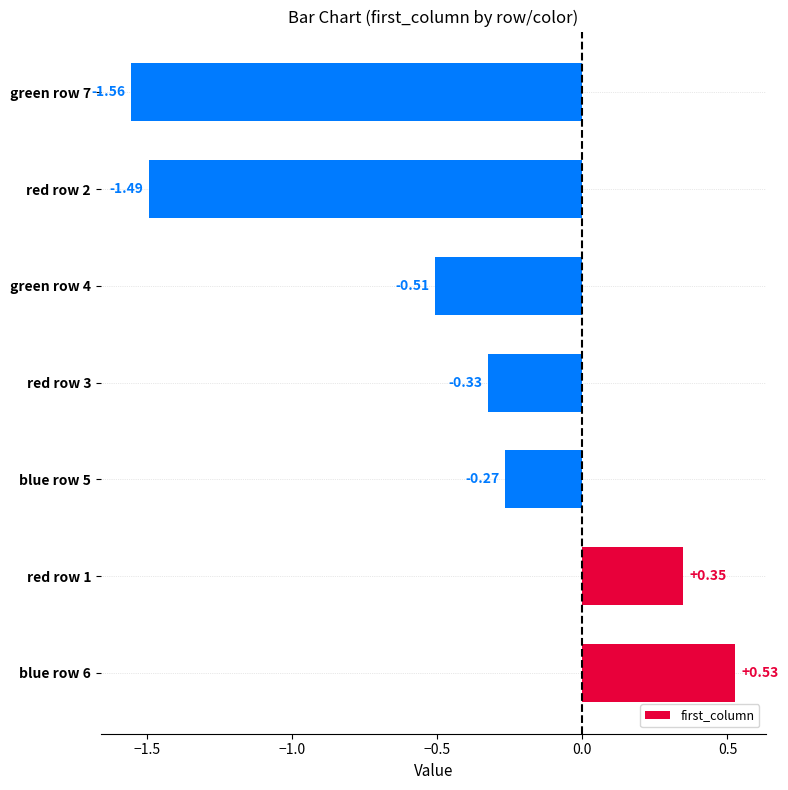

List the labels in order of value, largest first.

blue row 6, red row 1, blue row 5, red row 3, green row 4, red row 2, green row 7